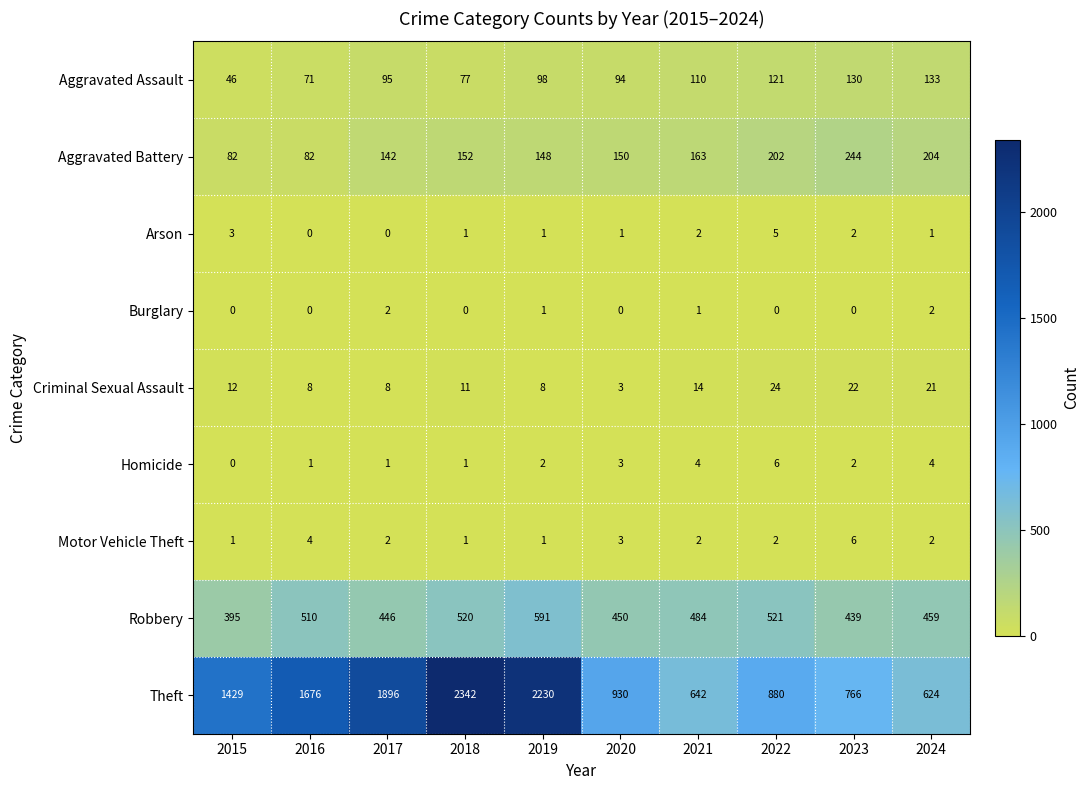

Between 2015 and 2016, which series saw the biggest shift?

Theft